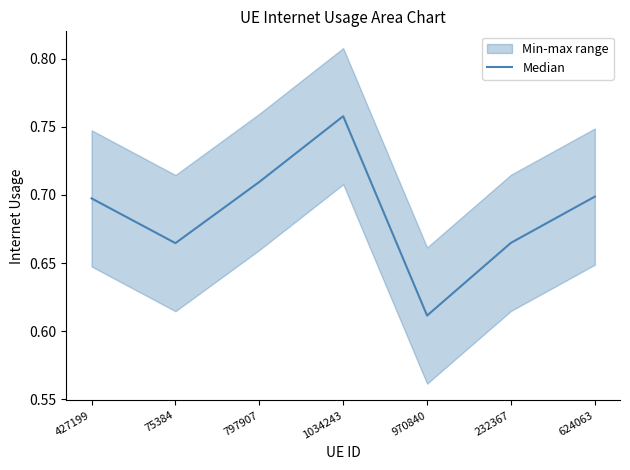

Reading left to right, transcribe all the data shown in this chart.

0.7	0.7	0.7	0.8	0.6	0.7	0.7